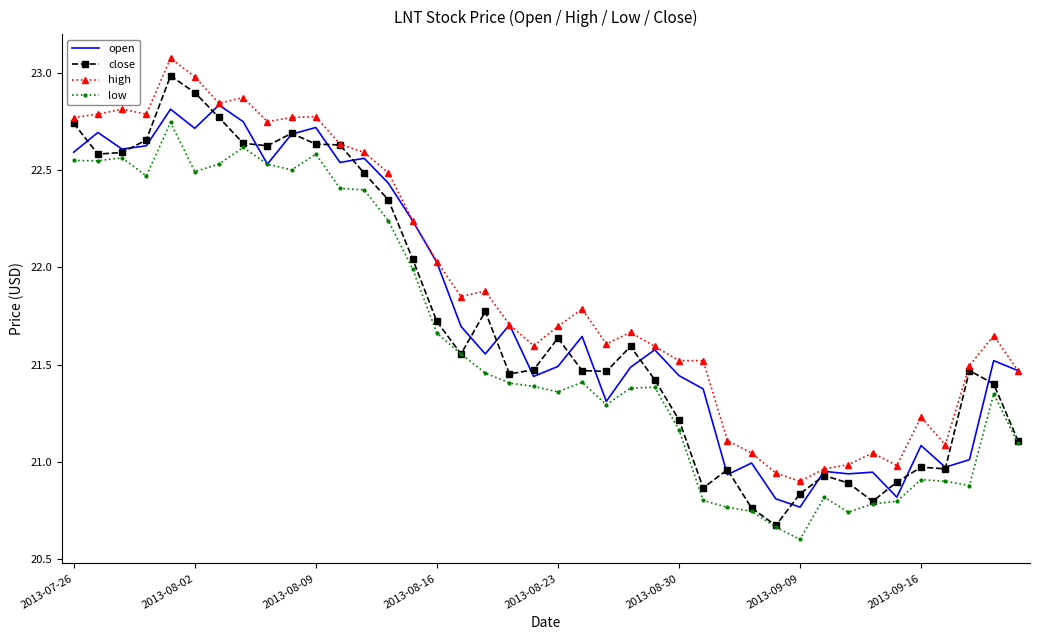

What is the greatest value displayed?

23.1